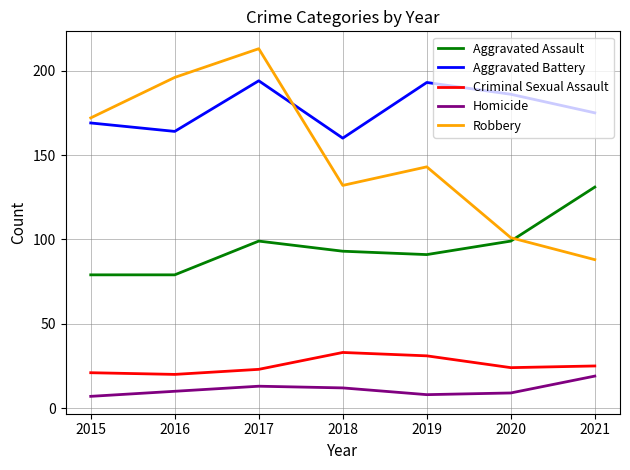

Where is Aggravated Battery nearest to the value 177?

2021